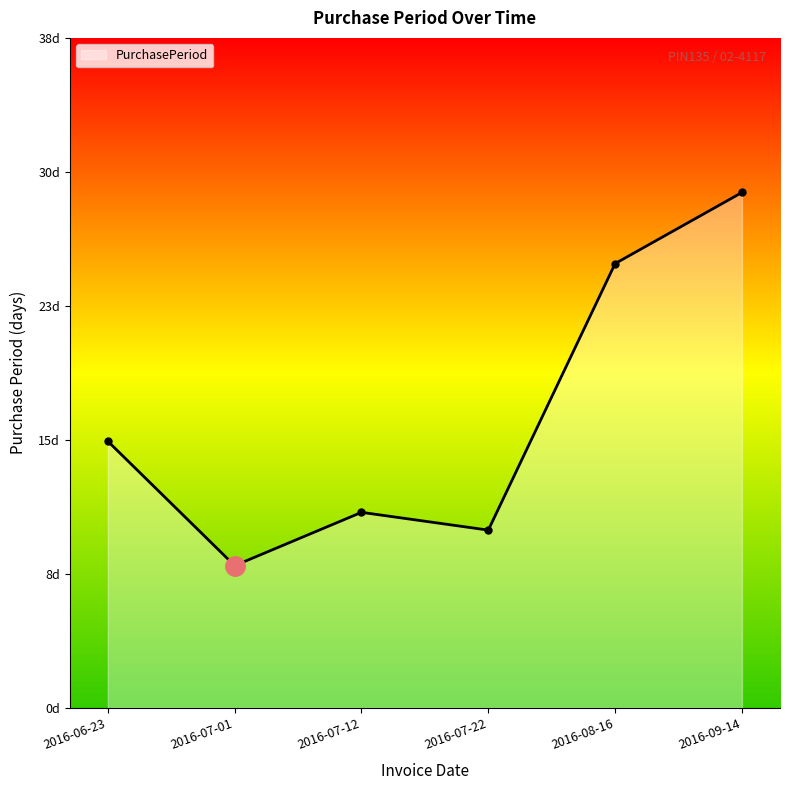

How many points are lower than both their immediate neighbors (excluding endpoints)?

2